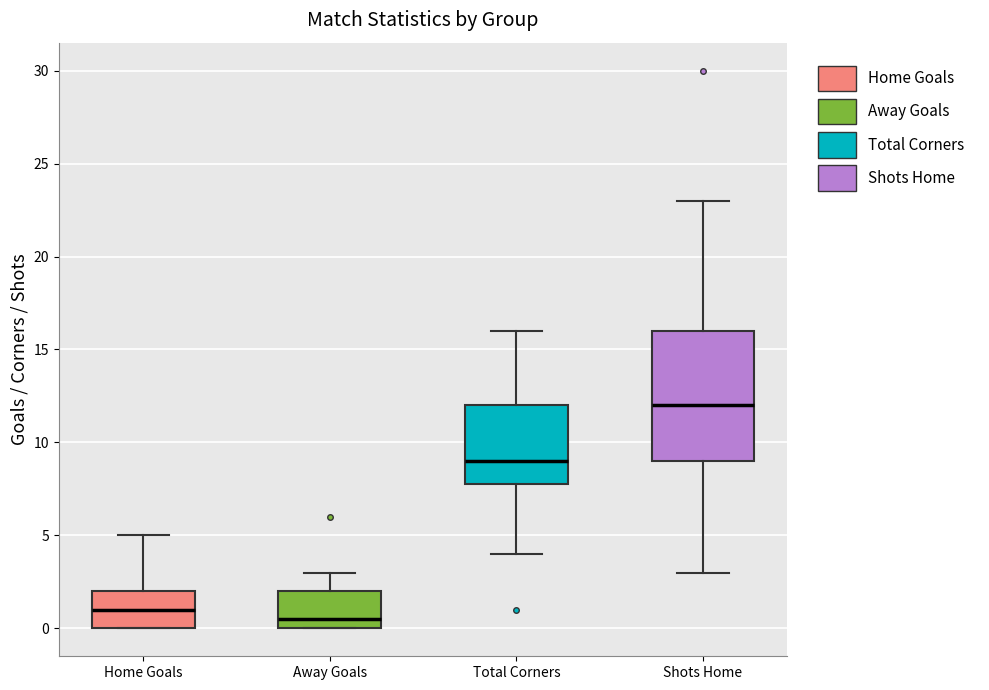

Where is the lower edge of the box for Home Goals on the y-axis? The values are not printed on the chart, so give them approximately, as read against the axis.

0.0